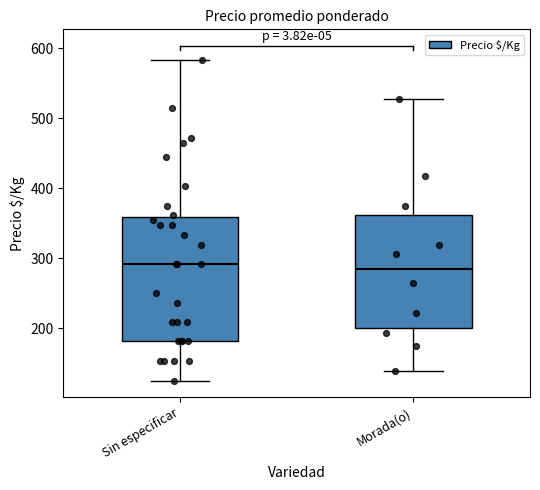

Which box is the tallest, from its lower edge to its upper edge?

Sin especificar